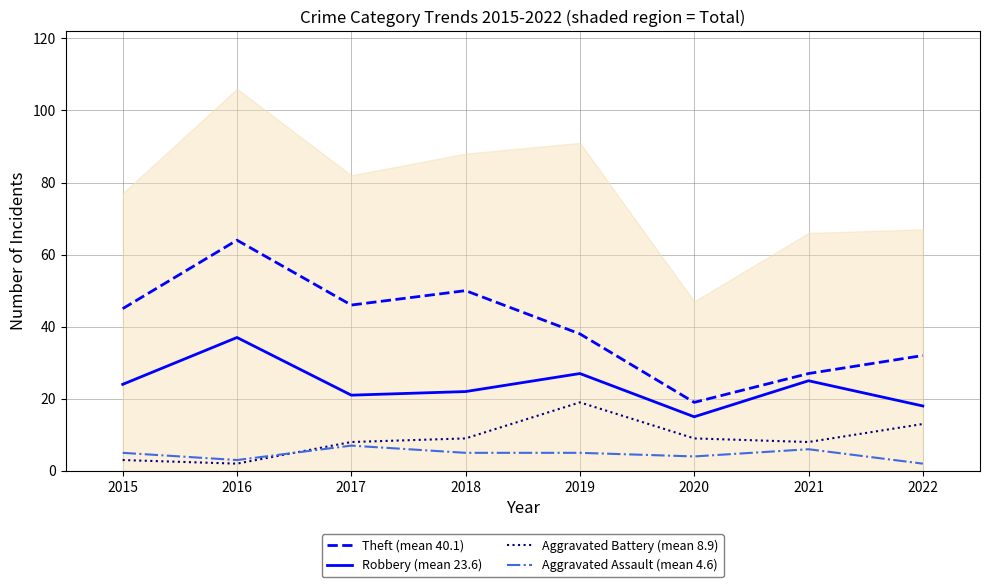

How many values in the Theft (mean 40.1) series exceed 45?

3